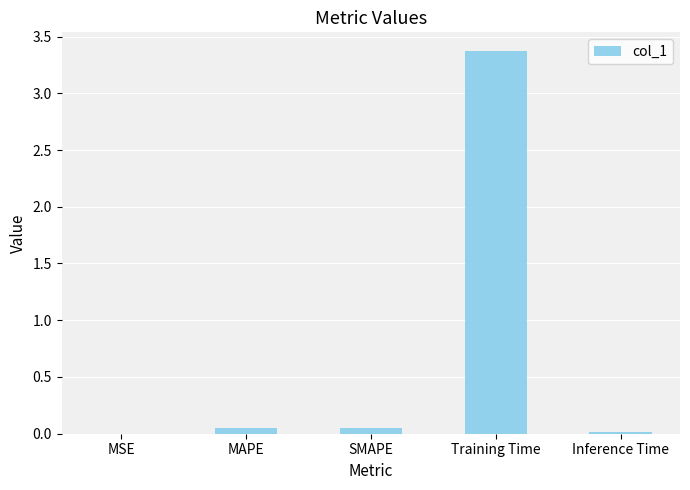

The value at Training Time is 3.4. True or false?

True